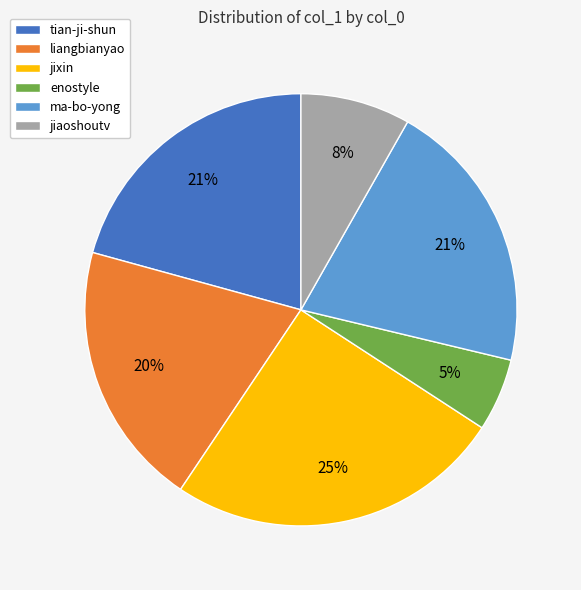

Combined, do jiaoshoutv and liangbianyao account for over 50%?

No